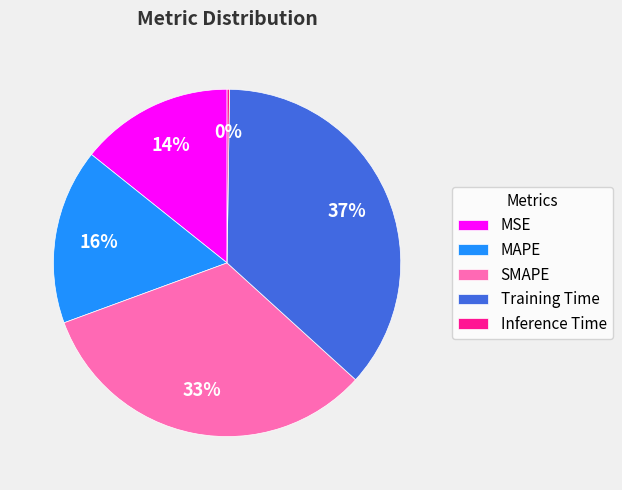

Which category has the biggest portion of the pie?

Training Time